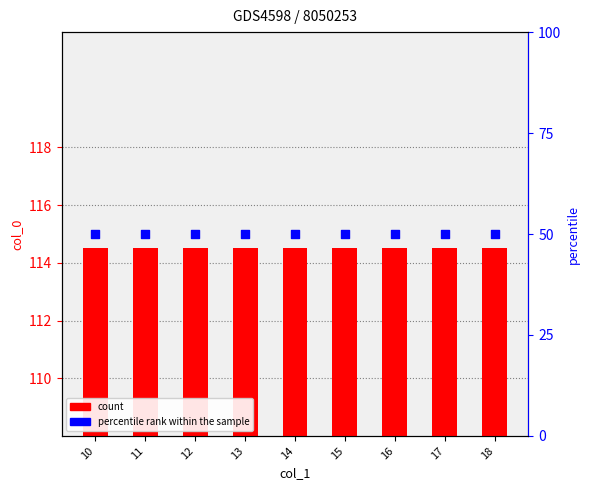

Which series reaches the minimum Y coordinate?

percentile rank within the sample